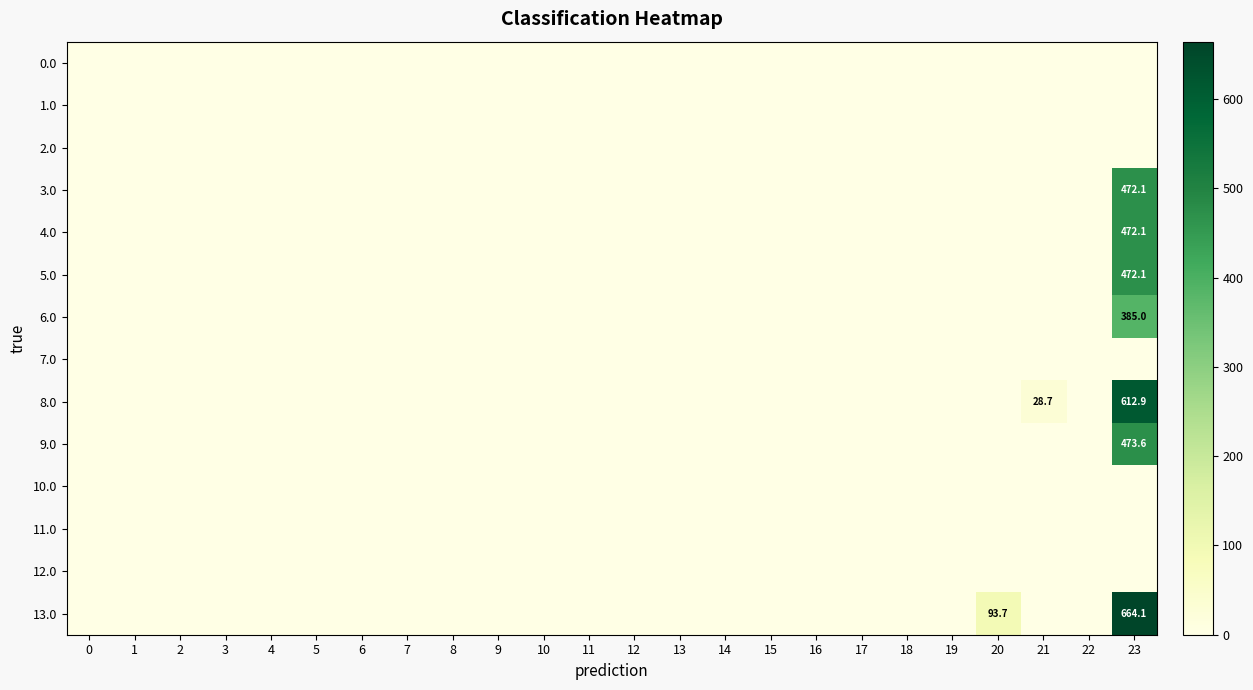

What is the spread (max minus min) of values at 23?

664.1